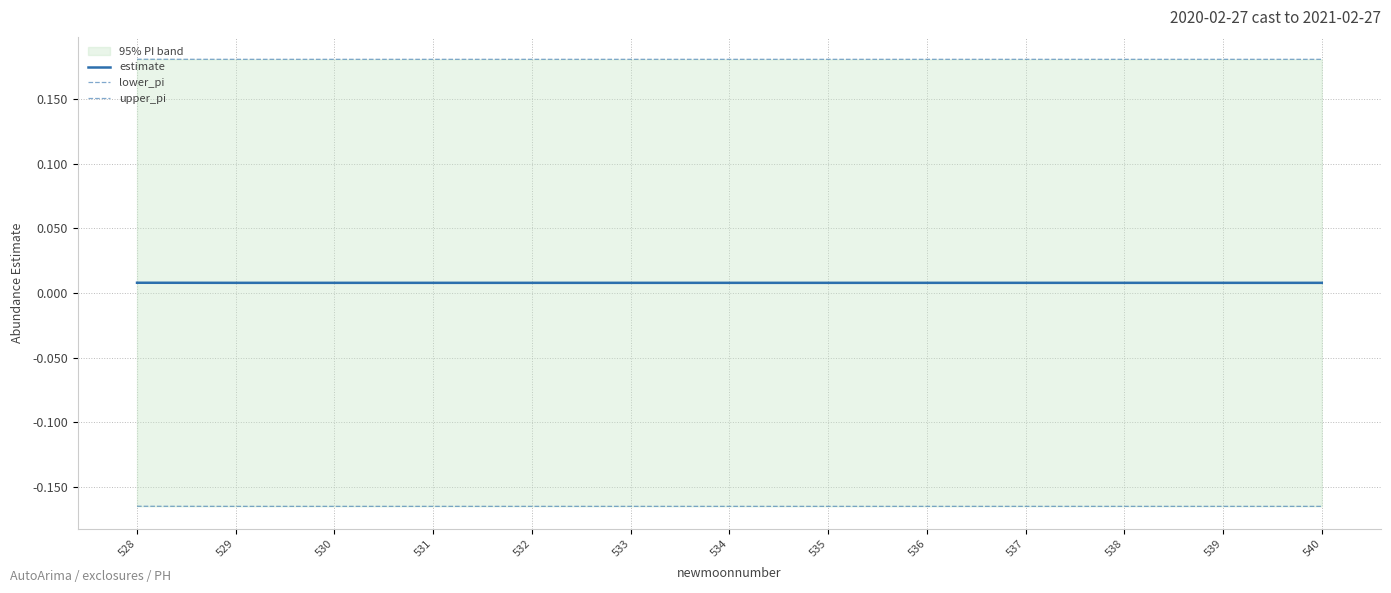

True or false: upper_pi and lower_pi cross at least once.

False